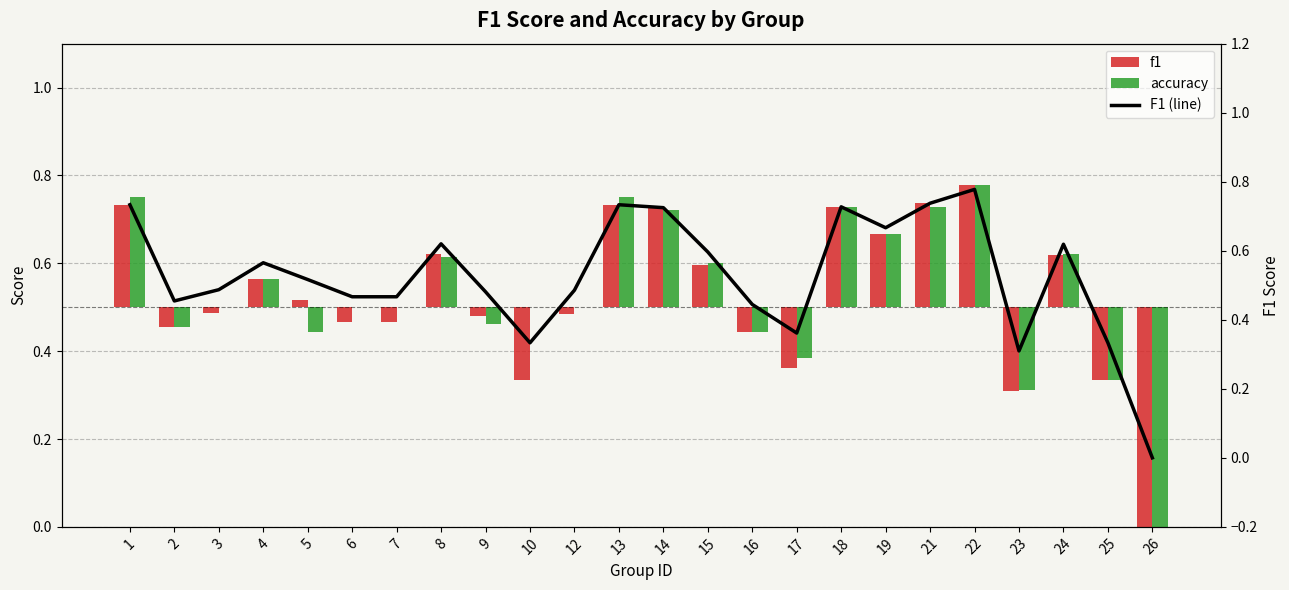

How many values in accuracy are above zero?

11